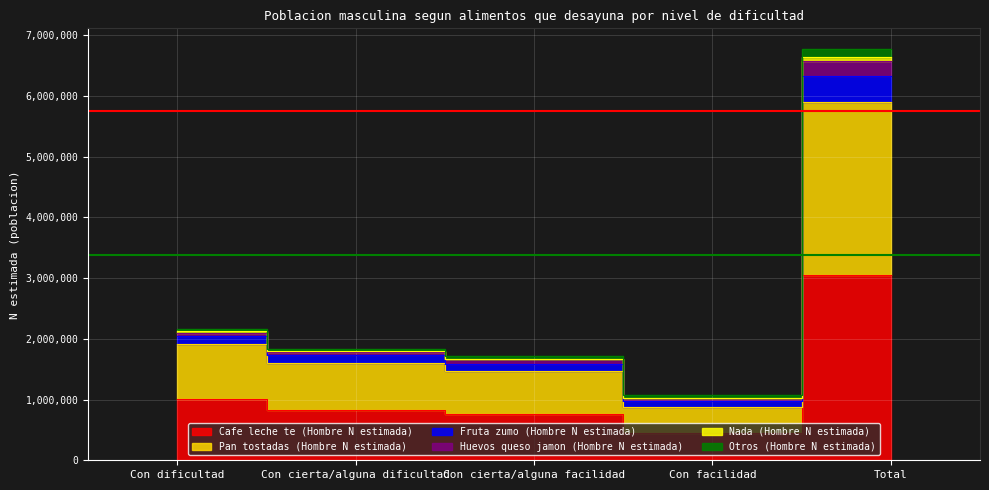

What is the difference between the maximum and minimum values in the Cafe leche te (Hombre N estimada) series?

2598441